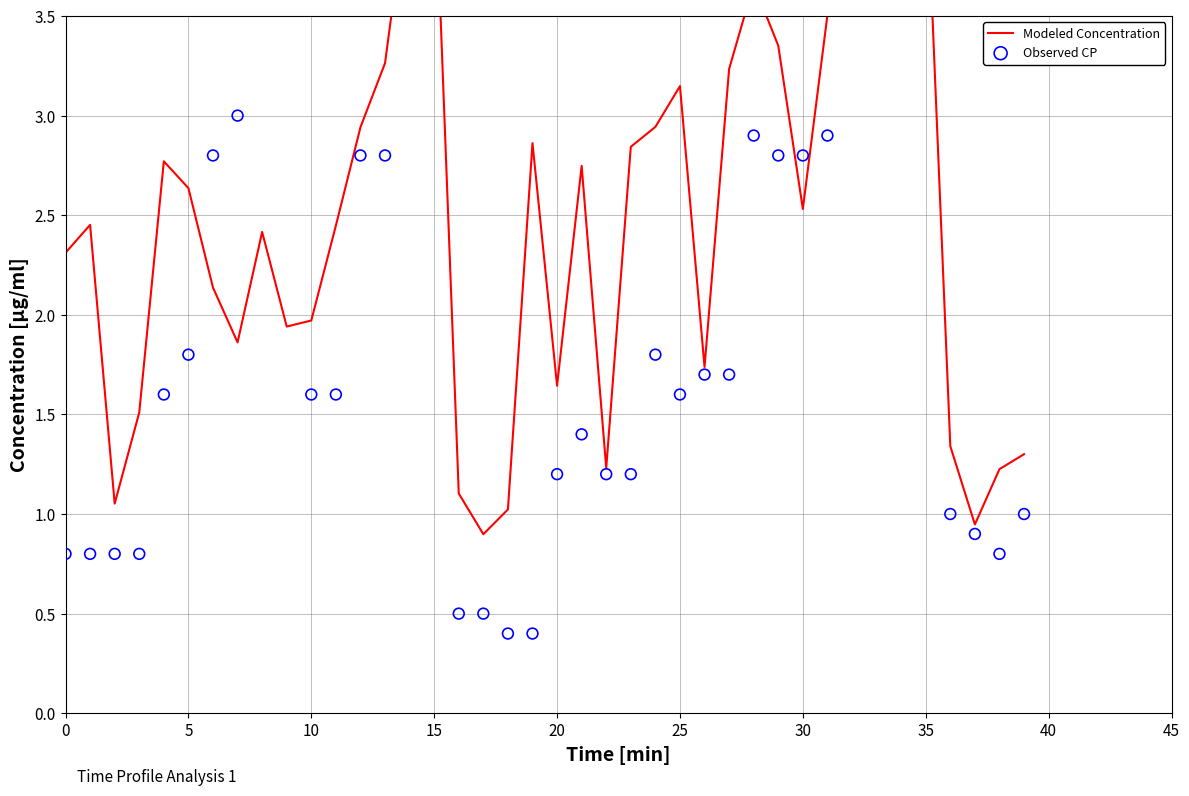

What are all the series names shown in the legend?

Modeled Concentration, Observed CP